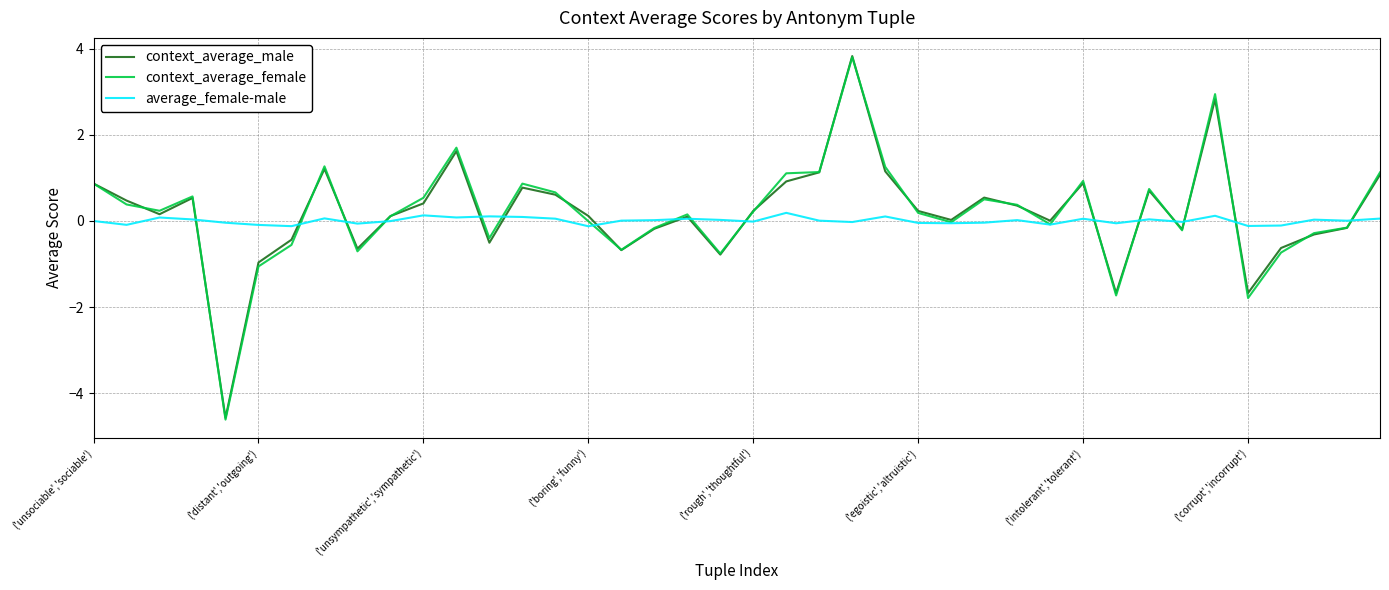

True or false: average_female-male and context_average_male intersect in this chart.

True